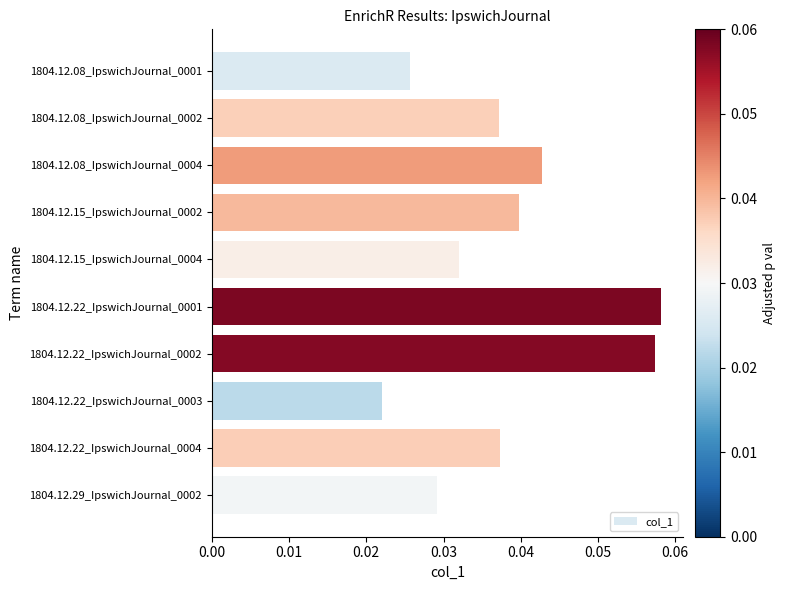

Between 1804.12.08_IpswichJournal_0002 and 1804.12.22_IpswichJournal_0002, which is larger?

1804.12.22_IpswichJournal_0002